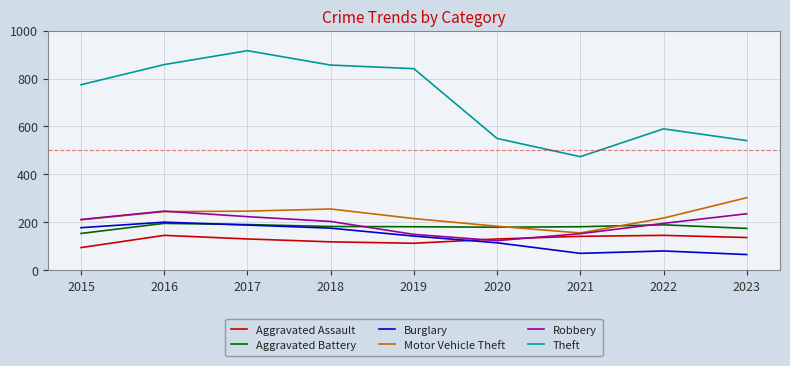

The Robbery series shows 150 at 2019. True or false?

True